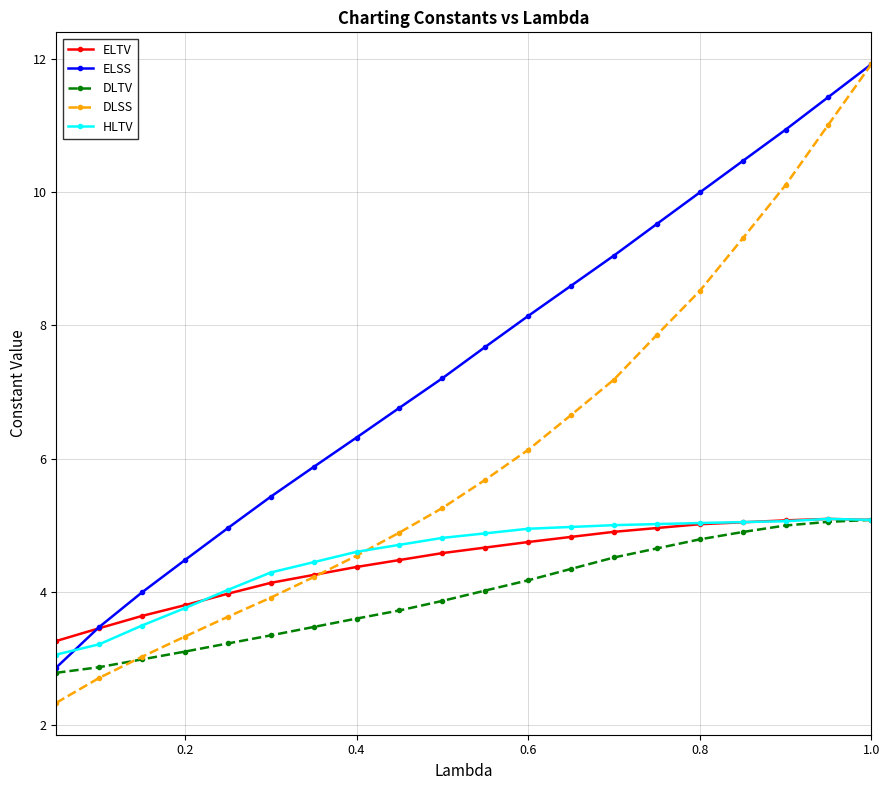

Which series has the largest range (max minus min)?

DLSS